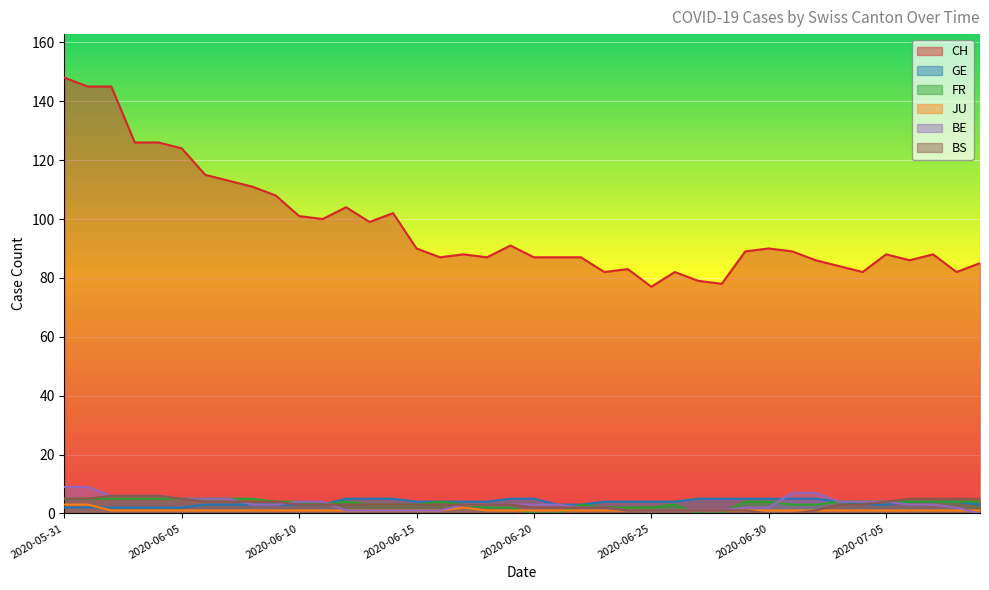

What is the difference between the CH values at 2020-06-13 and 2020-07-04?

17